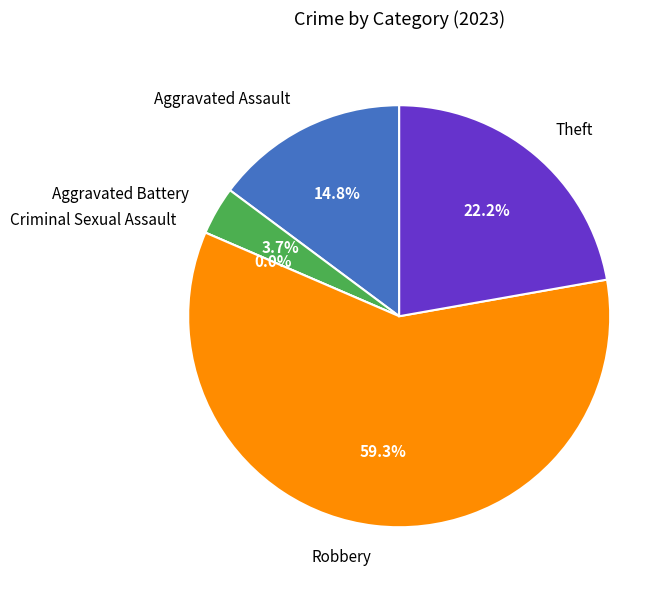

Which category has the biggest portion of the pie?

Robbery